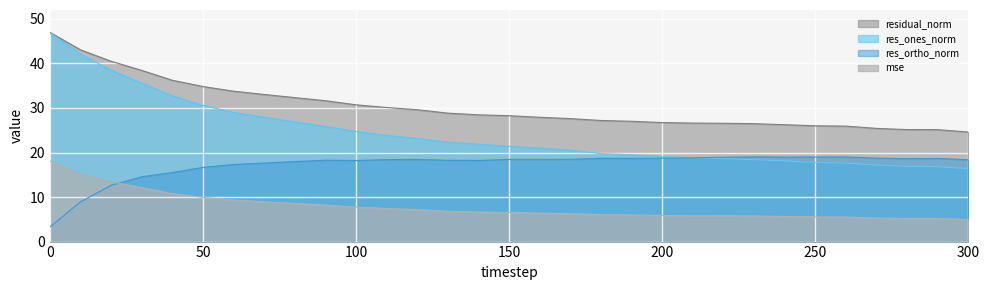

At 40, list the series in order from smallest to largest.

mse, res_ortho_norm, res_ones_norm, residual_norm